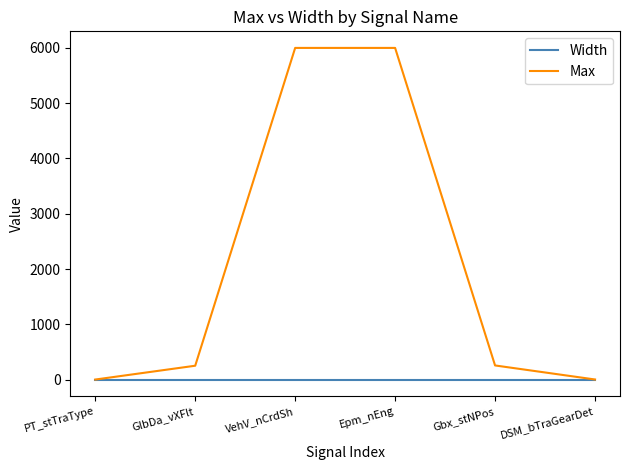

What is the highest value of the Max series?

6000